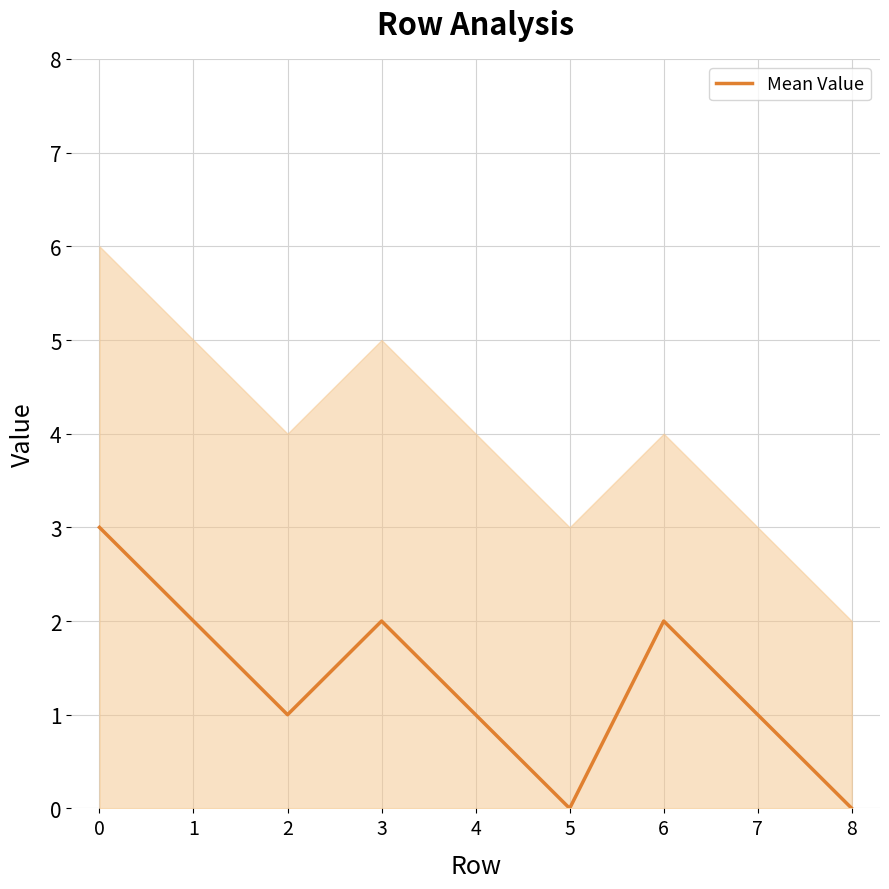

How many values exceed 1?

4